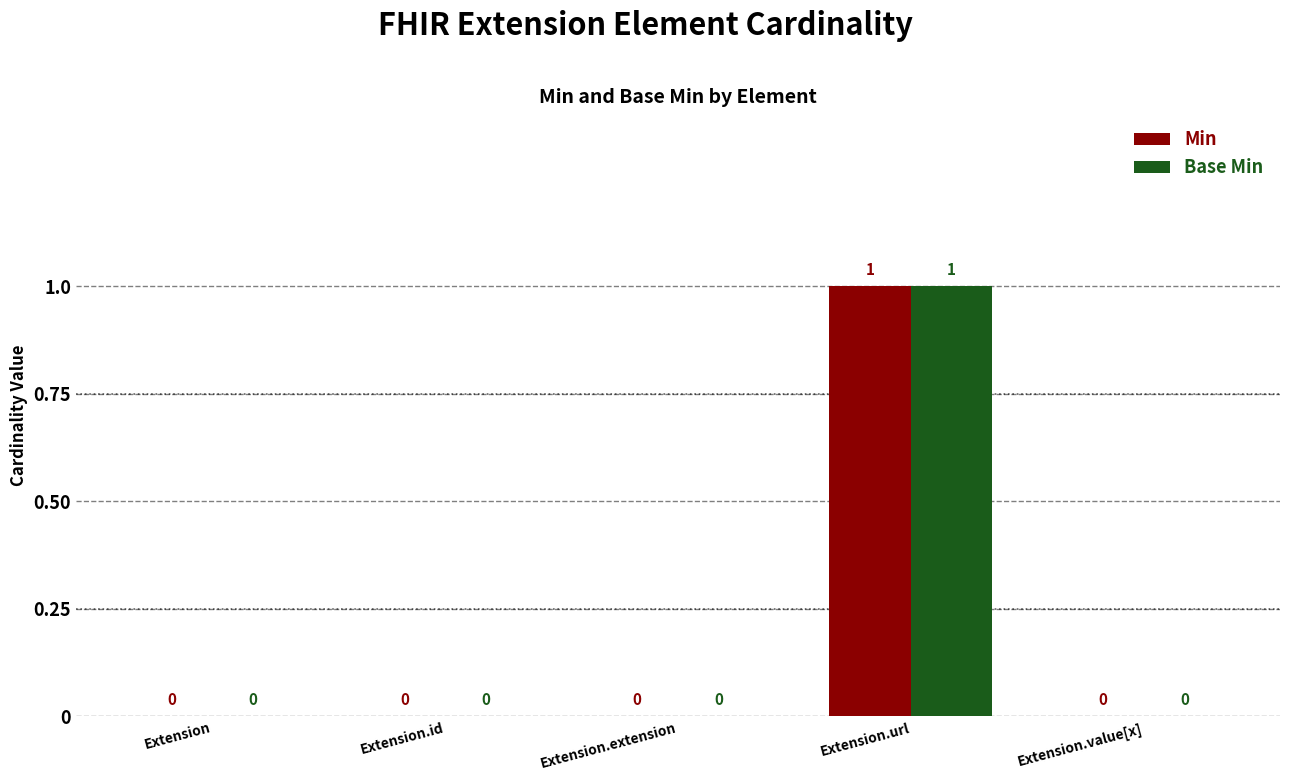

How many Base Min values are between 0 and 1?

5